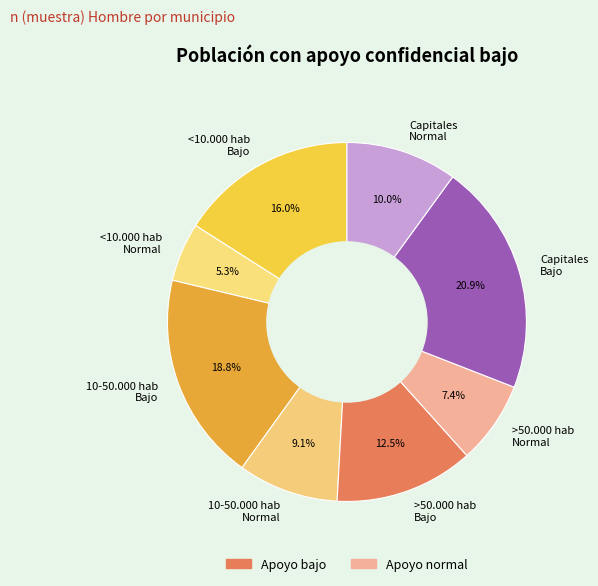

What is the largest slice in the pie chart?

Capitales Bajo